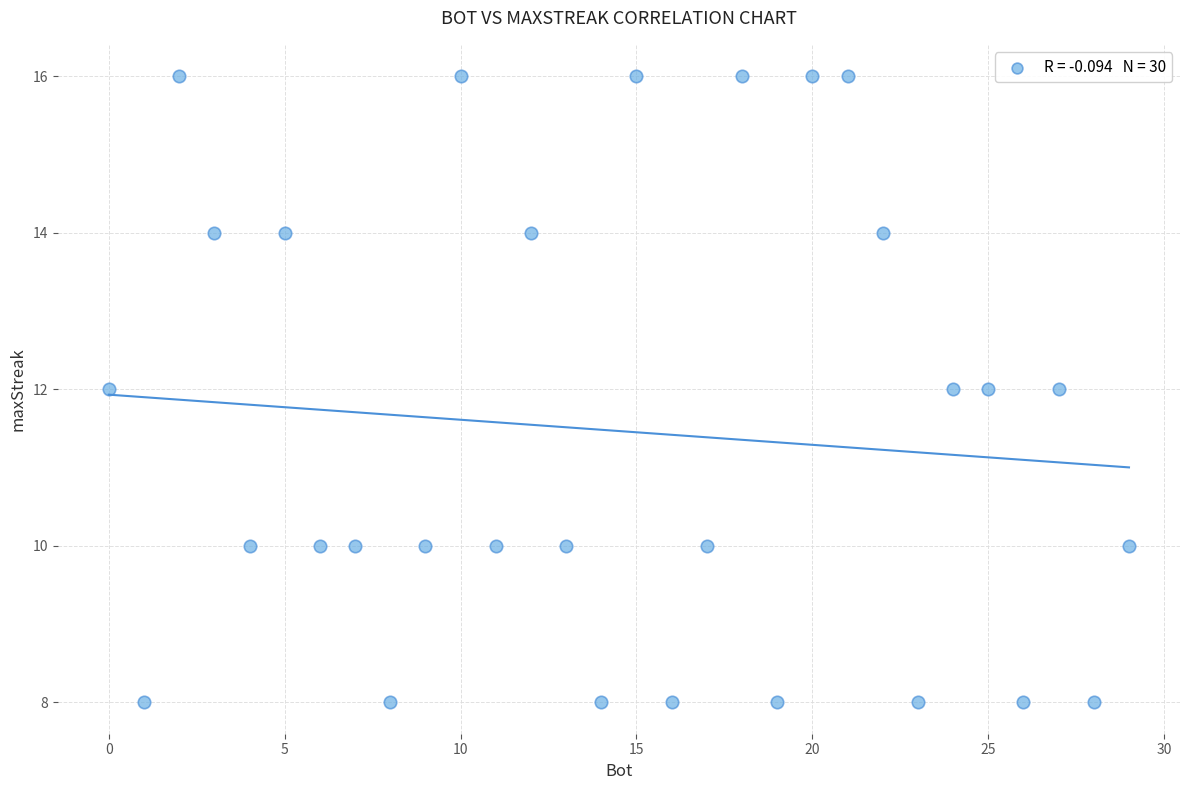

What is the range of Y values (max minus min)?

8